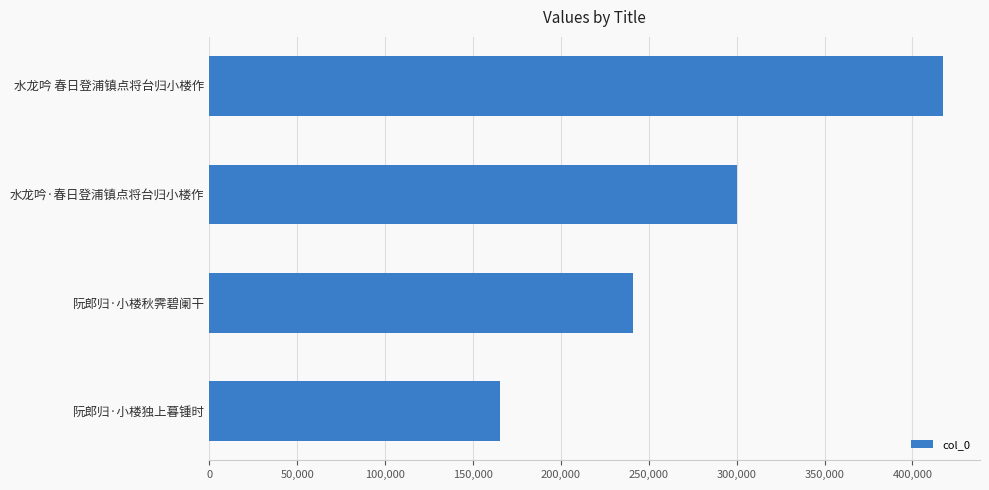

Where is the data nearest to the value 291599?

水龙吟·春日登浦镇点将台归小楼作